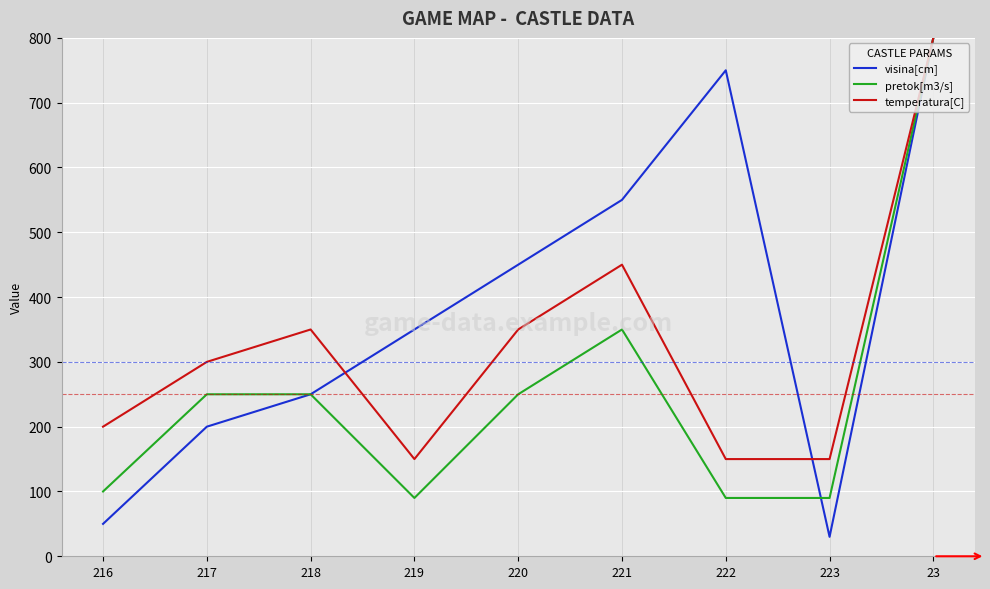

At which category is the sum across all series the highest?

23